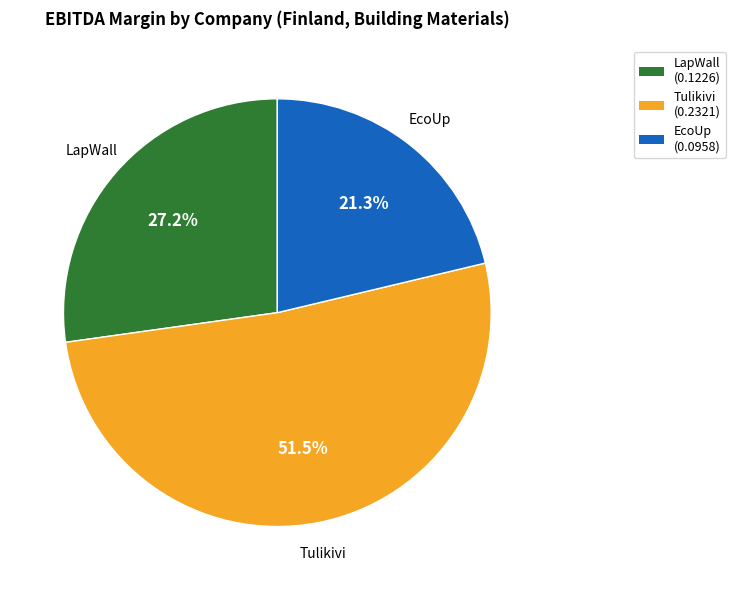

Which has a higher value, LapWall (0.1226) or Tulikivi (0.2321)?

Tulikivi (0.2321)